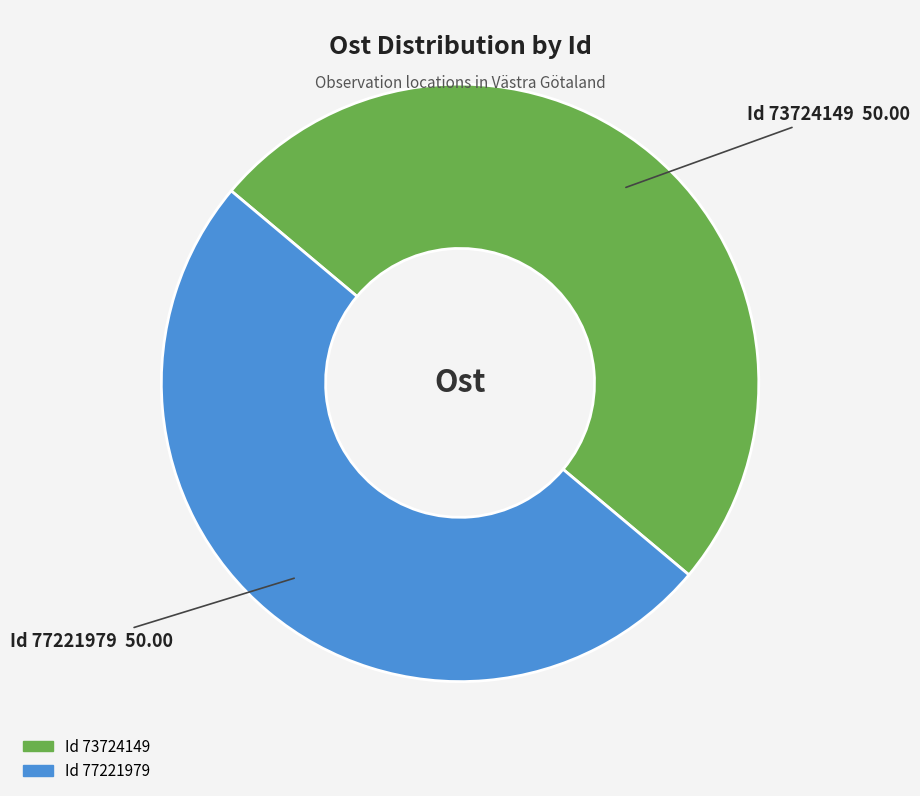

Rank the categories by value from lowest to highest.

73724149, 77221979